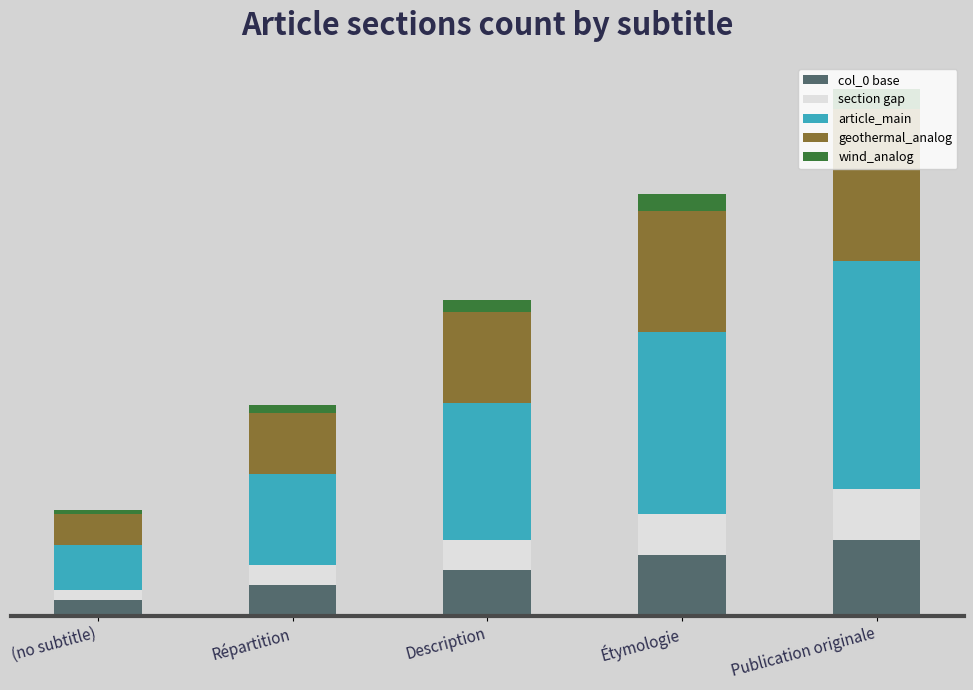

What is the difference between the maximum and minimum values in the article_main series?

1.8